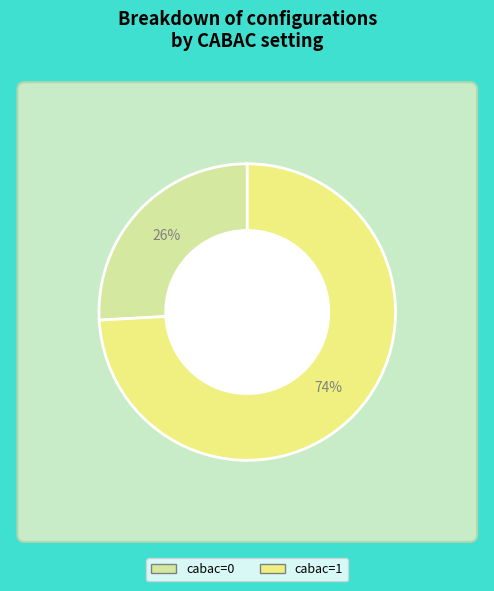

Is cabac=0 the majority of the pie?

No